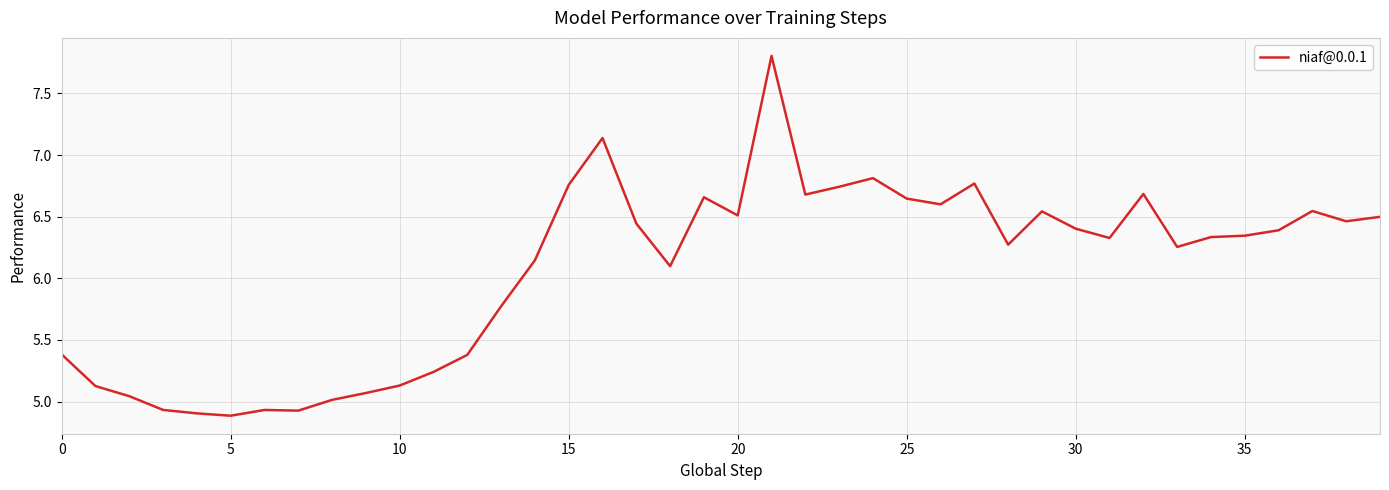

What is the difference between the maximum and minimum values?

2.9